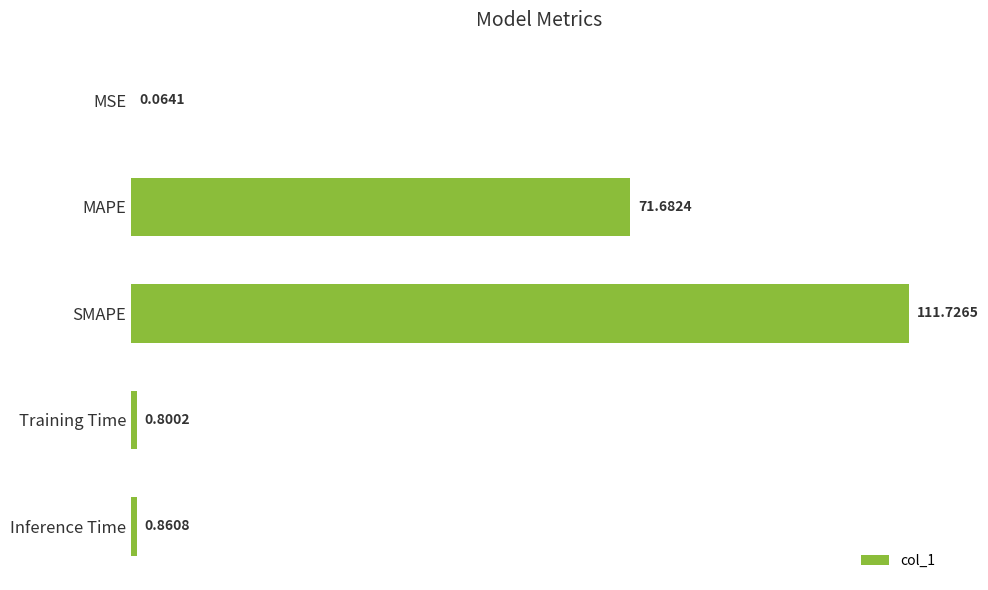

What is the change in value from MAPE to Training Time?

-70.9